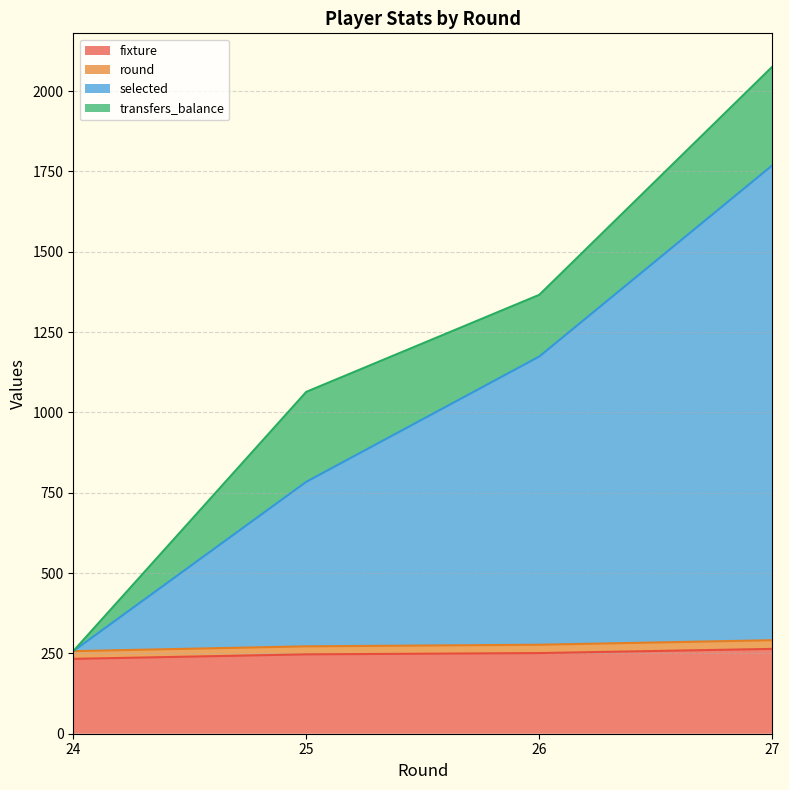

True or false: selected has more than 2 interior local peaks.

False